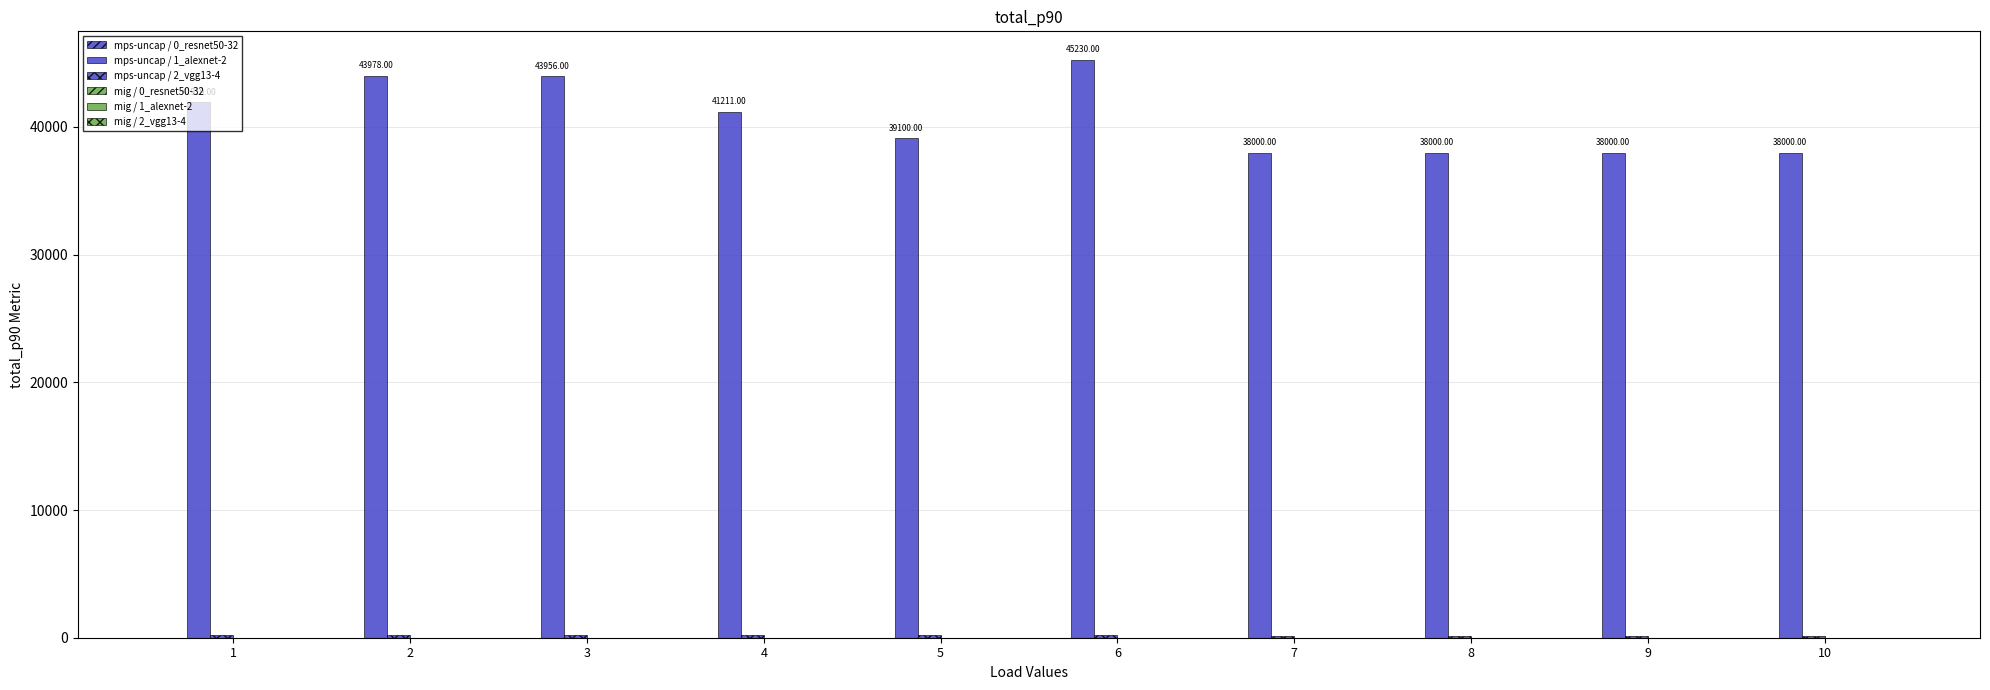

How many groups of bars are there?

10